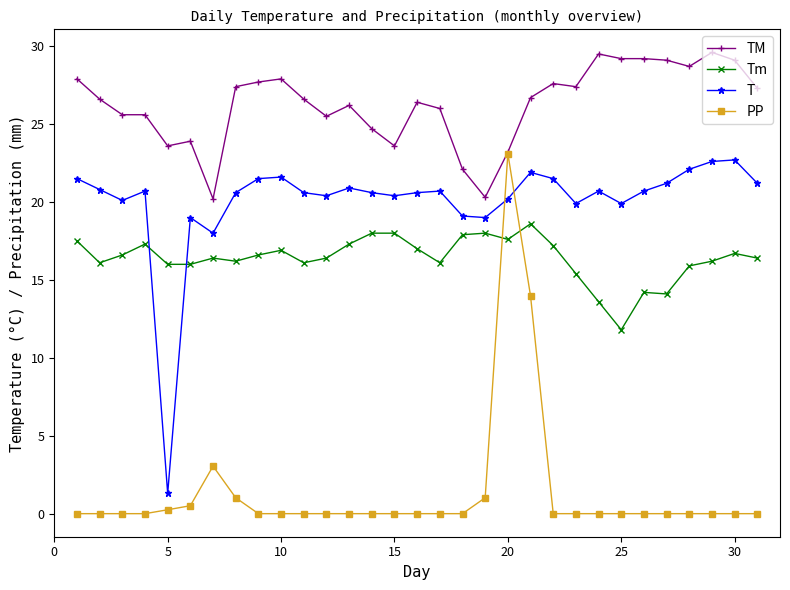

What is the maximum value shown in the chart?

29.6